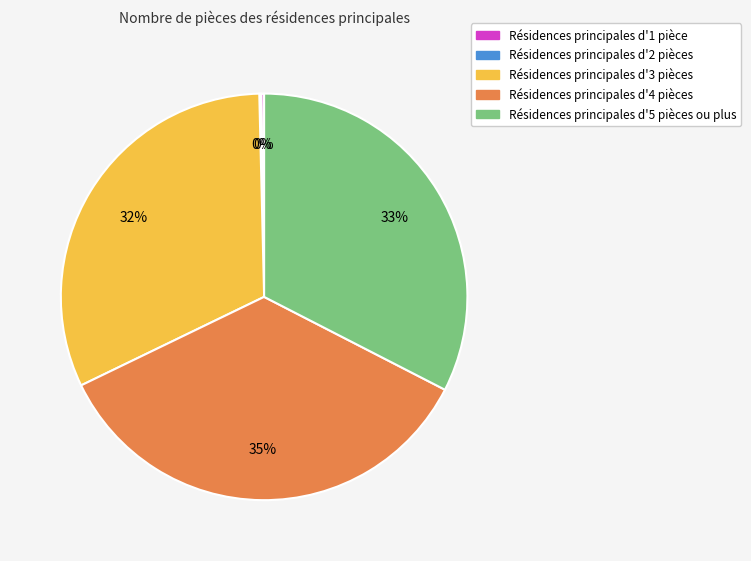

Is there a majority slice in this chart?

No